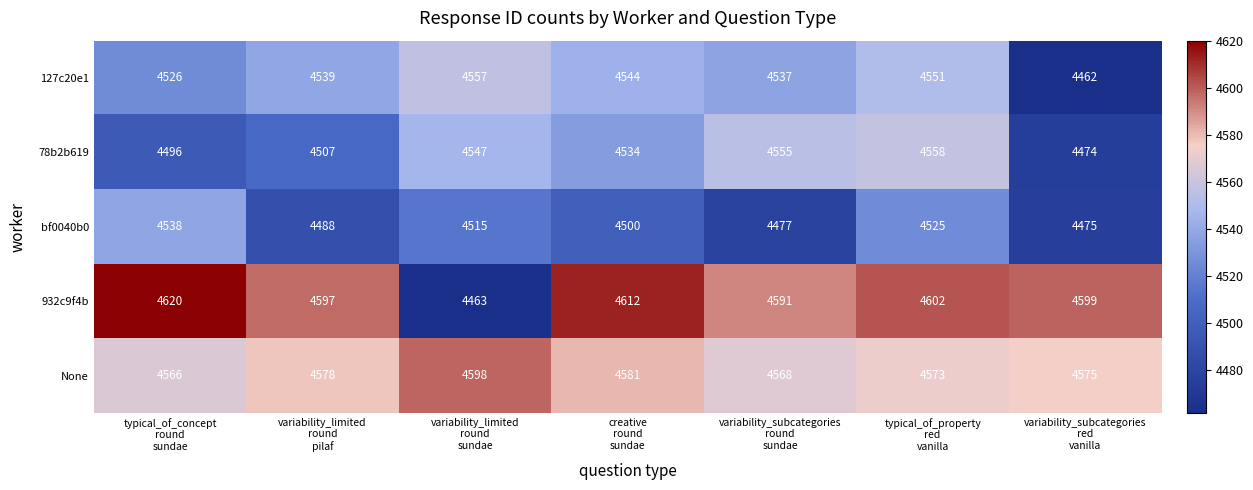

At how many categories does at least one series exceed 4485?

7